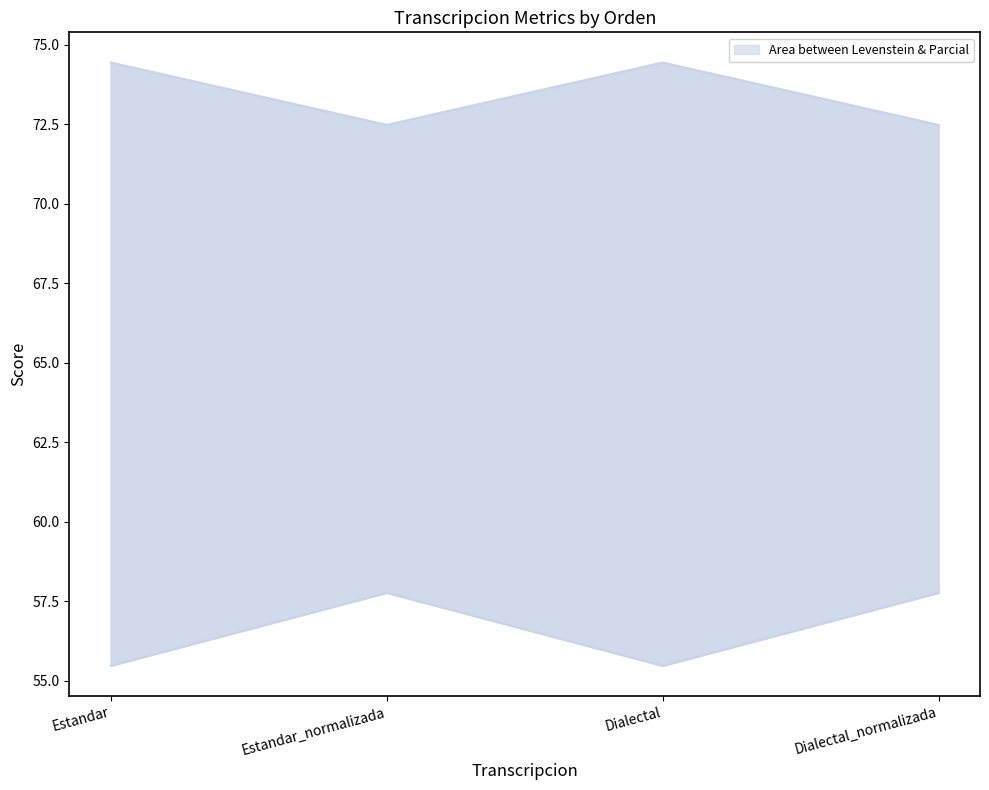

At which label is Levenstein closest to 56?

Estandar